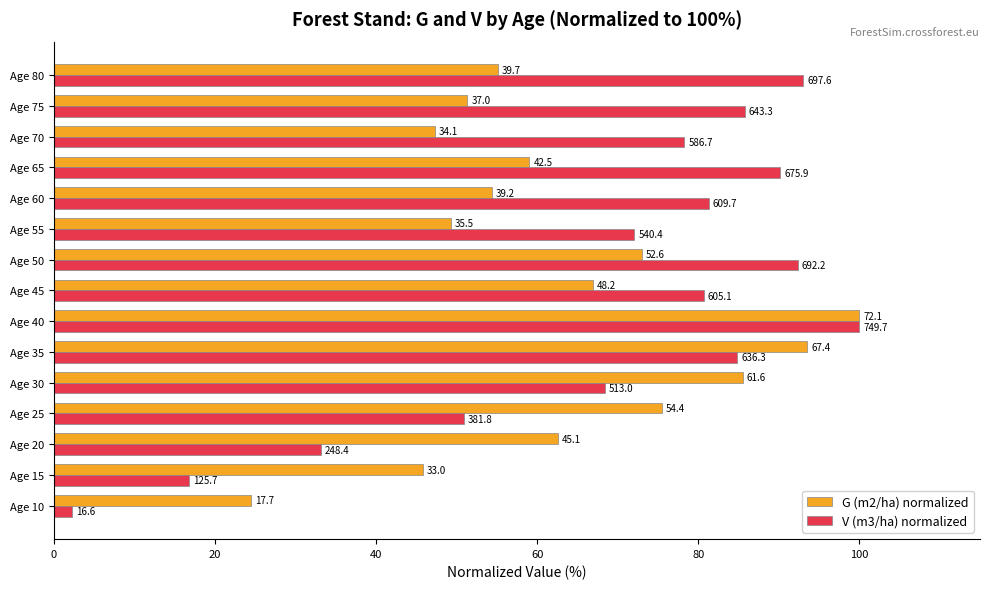

What are all the series names shown in the legend?

G (m2/ha) normalized, V (m3/ha) normalized